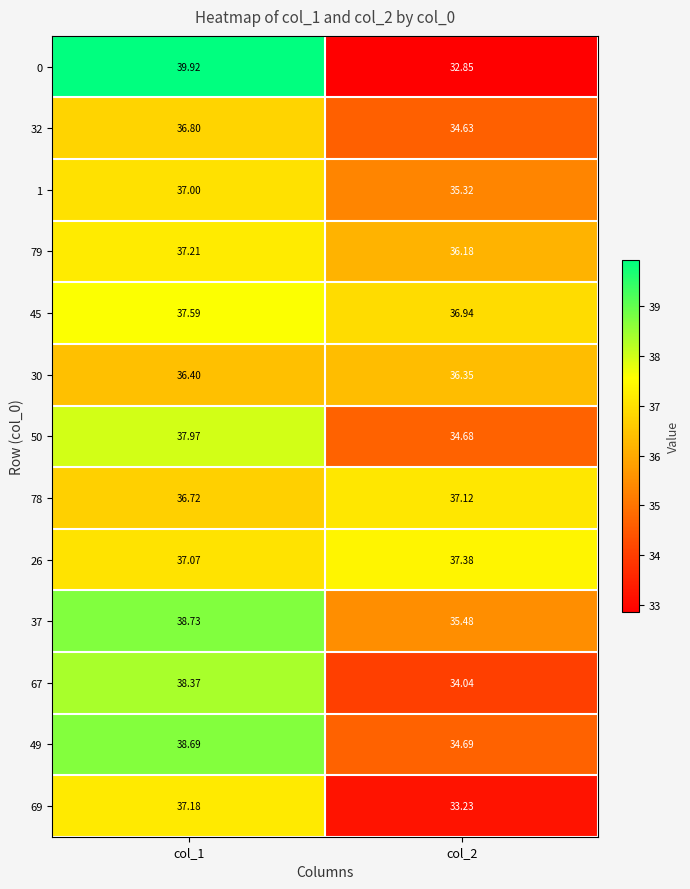

Reading right to left, list all the values displayed in this chart.

0: col_2=32.9	col_1=39.9
32: col_2=34.6	col_1=36.8
1: col_2=35.3	col_1=37.0
79: col_2=36.2	col_1=37.2
45: col_2=36.9	col_1=37.6
30: col_2=36.4	col_1=36.4
50: col_2=34.7	col_1=38.0
78: col_2=37.1	col_1=36.7
26: col_2=37.4	col_1=37.1
37: col_2=35.5	col_1=38.7
67: col_2=34.0	col_1=38.4
49: col_2=34.7	col_1=38.7
69: col_2=33.2	col_1=37.2